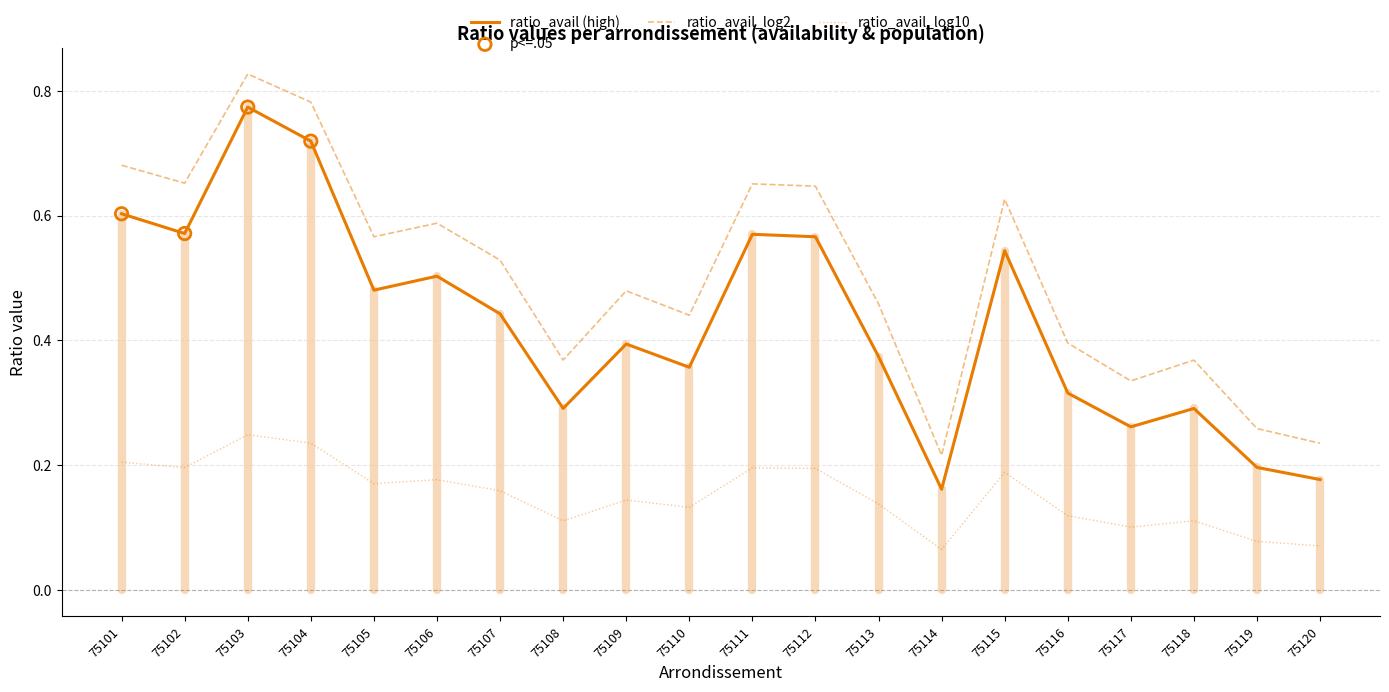

Between 75103 and 75108, which series saw the biggest shift?

ratio_avail (high)